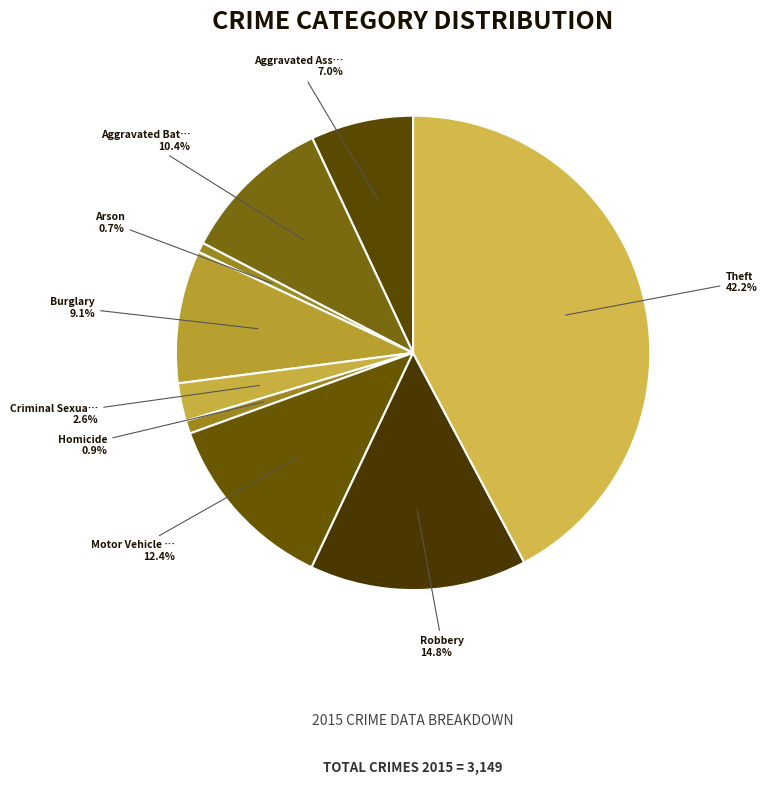

How many segments does this pie chart have?

9